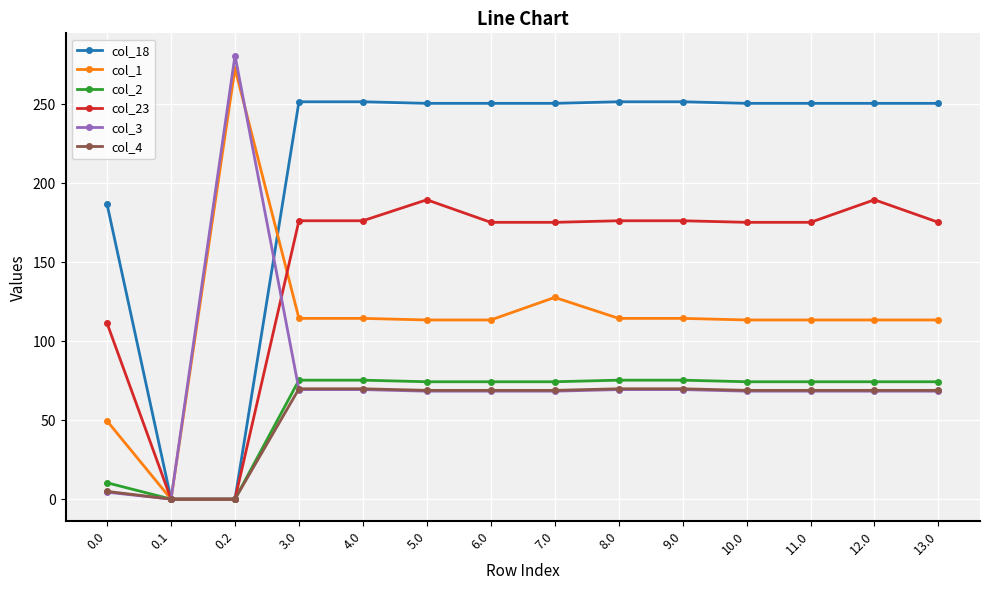

What position from the left is 8.0?

9